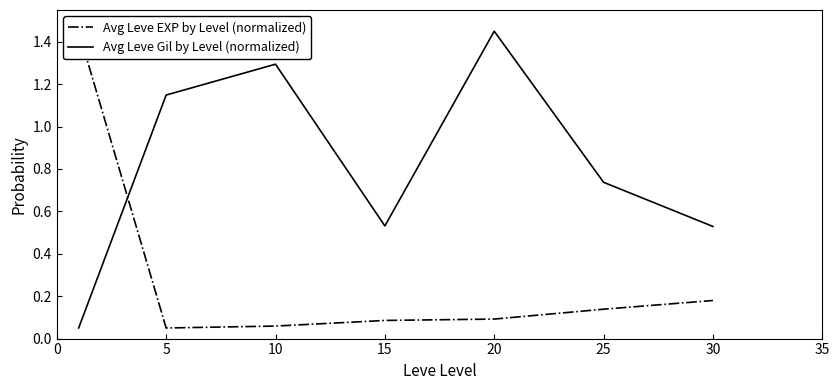

At which category does Avg Leve EXP by Level (normalized) reach its first local valley?

5